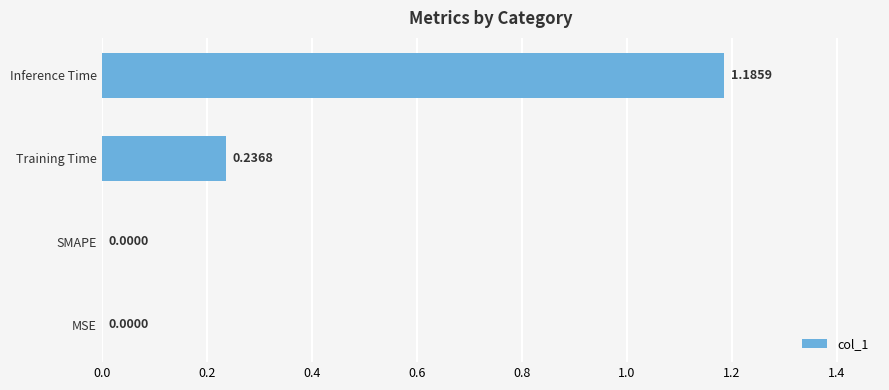

Which has a higher value, Training Time or MSE?

Training Time